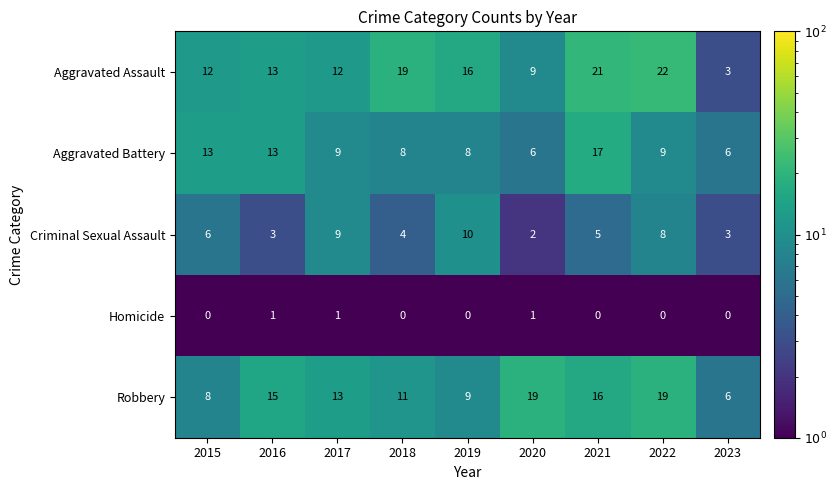

What is the difference between the second highest and second lowest values in the Aggravated Battery series?

7